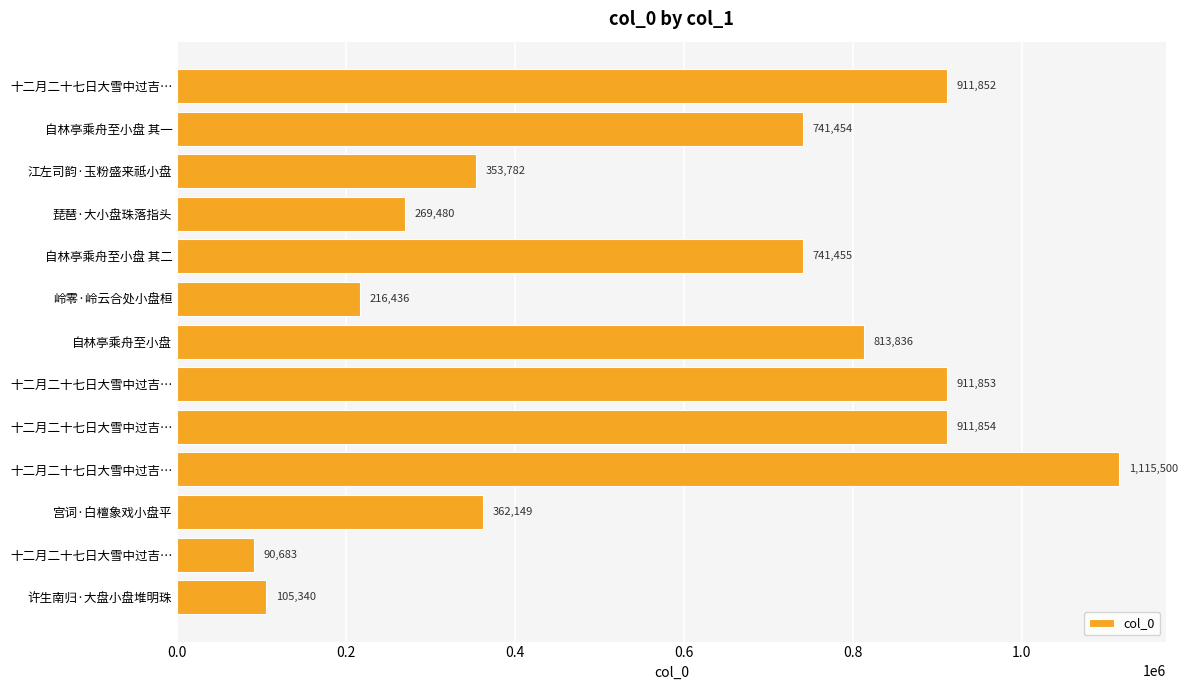

How many data points are less than 741454?

6